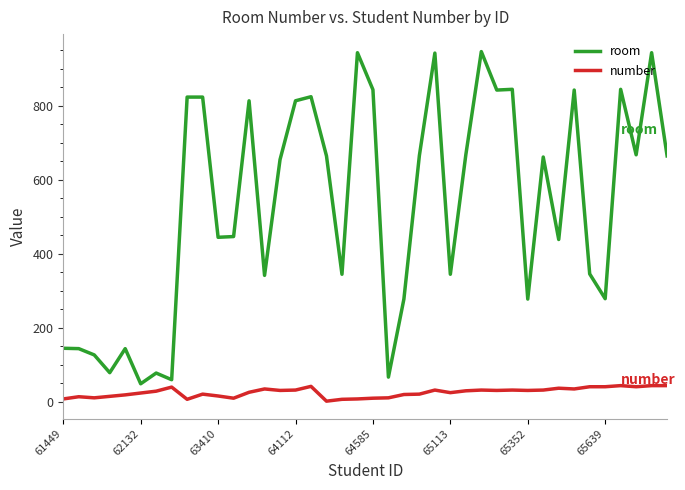

Rank the series by their maximum value, from lowest to highest.

number, room